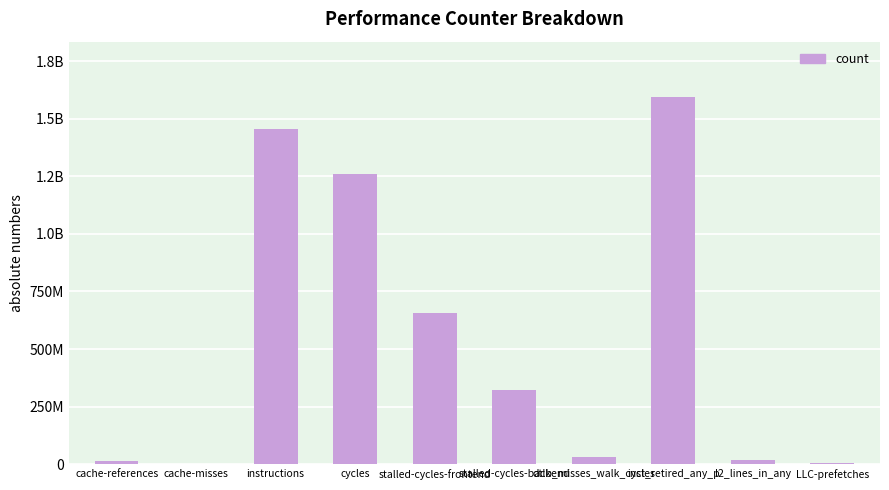

Rank the categories by value from highest to lowest.

inst_retired_any_p, instructions, cycles, stalled-cycles-frontend, stalled-cycles-backend, dtlb_misses_walk_cycles, l2_lines_in_any, cache-references, LLC-prefetches, cache-misses